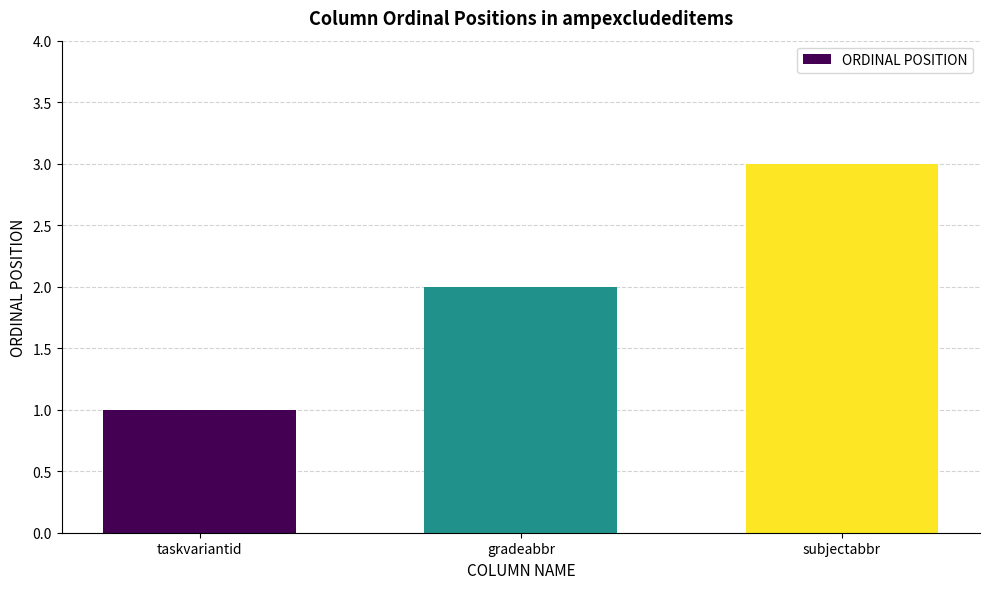

Between gradeabbr and subjectabbr, which is larger?

subjectabbr